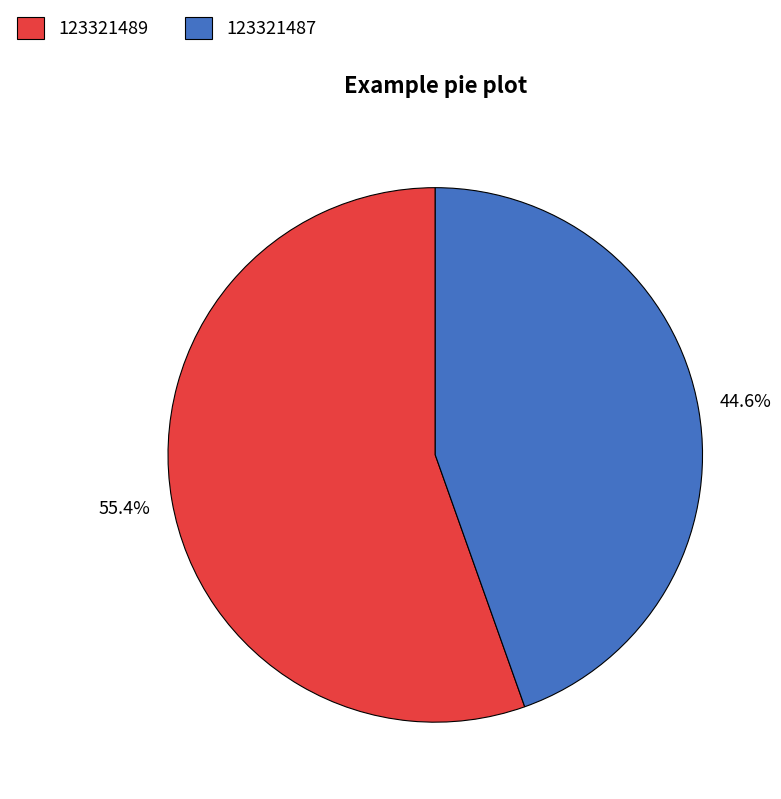

To the nearest percent, what portion does 123321489 represent?

55%